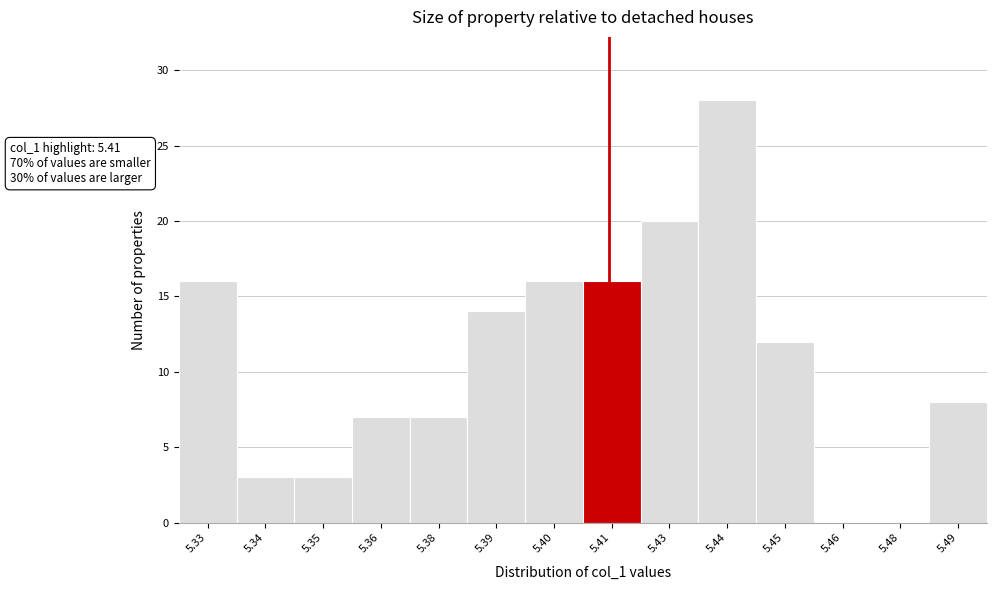

Reading left to right, what are all the values shown in this chart?

5.33=16	5.34=3	5.35=3	5.36=7	5.38=7	5.39=14	5.40=16	5.41=16	5.43=20	5.44=28	5.45=12	5.46=0	5.48=0	5.49=8